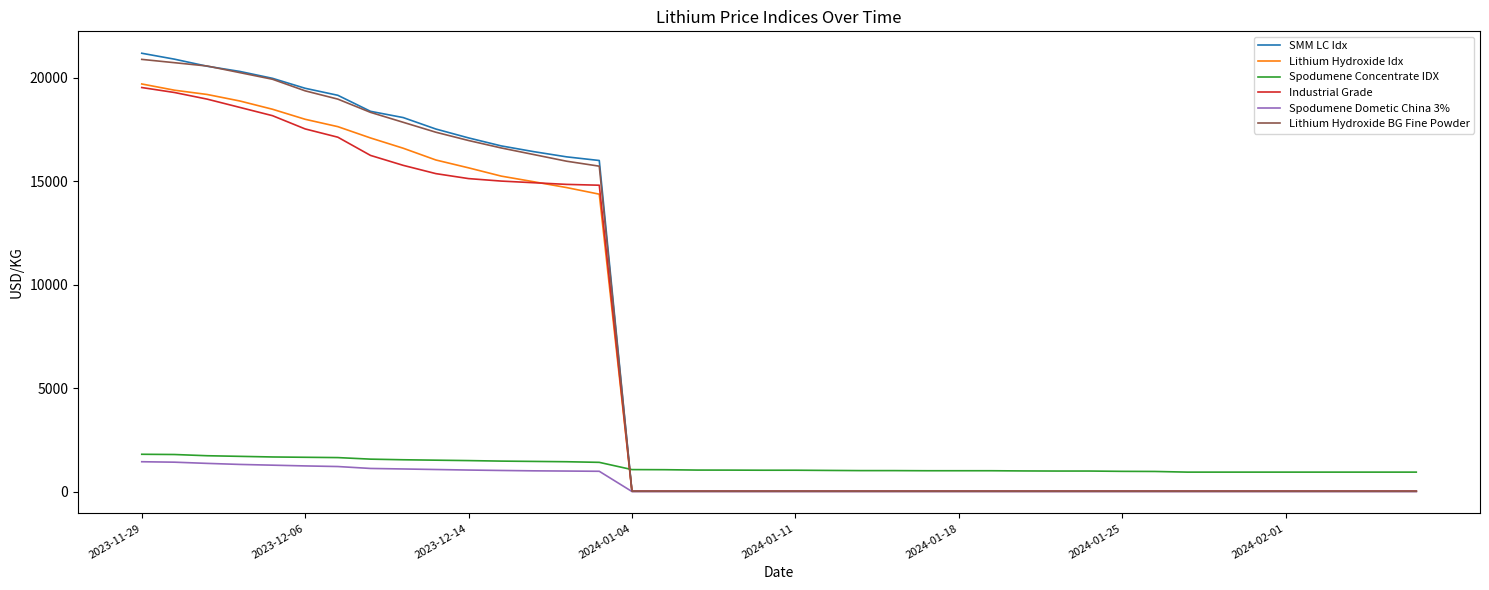

What is the maximum value shown in the chart?

21176.3